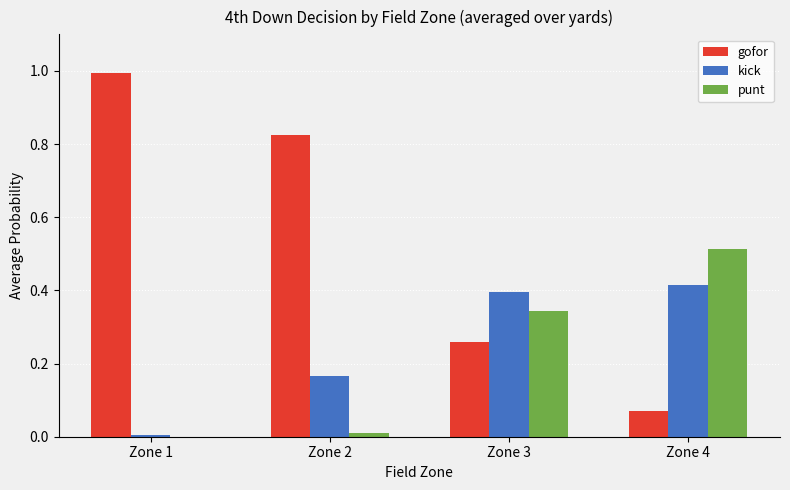

What is the sum of all kick values?

1.0